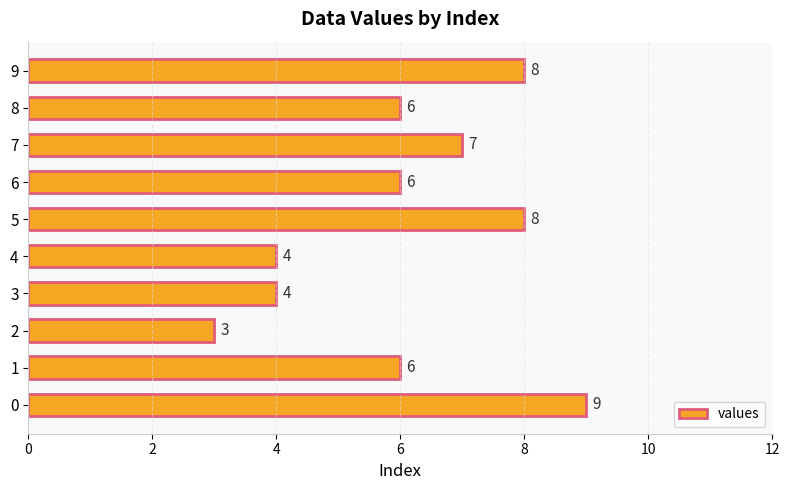

Is it true that the value at 2 is 5?

False